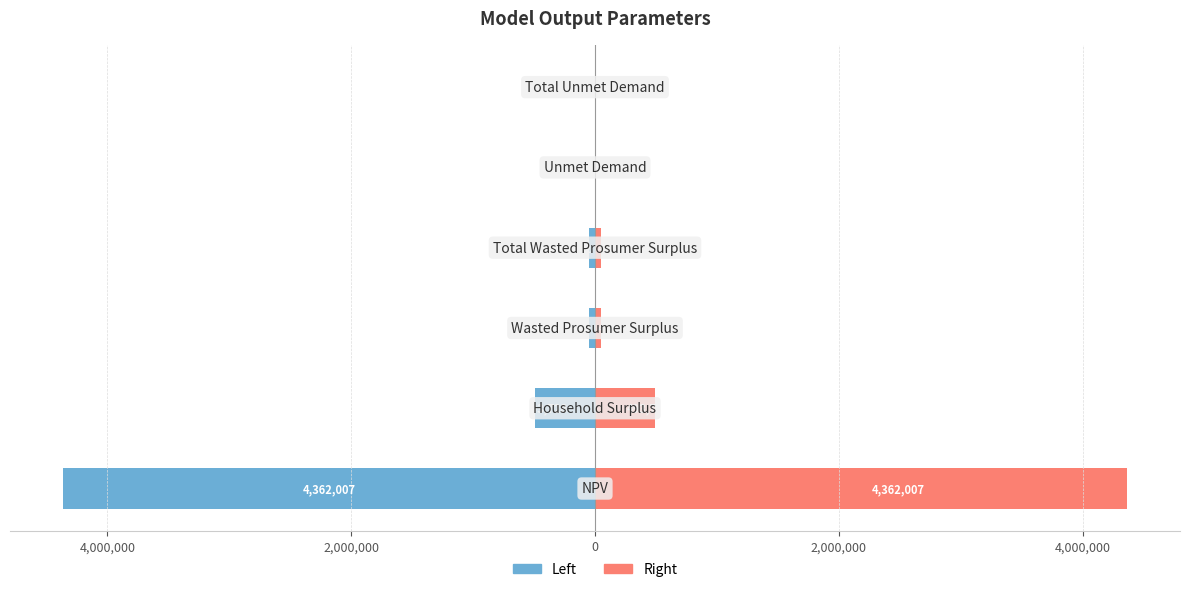

Rank the series at 2,000,000 from lowest to highest value.

Left (Blue), Right (Pink)